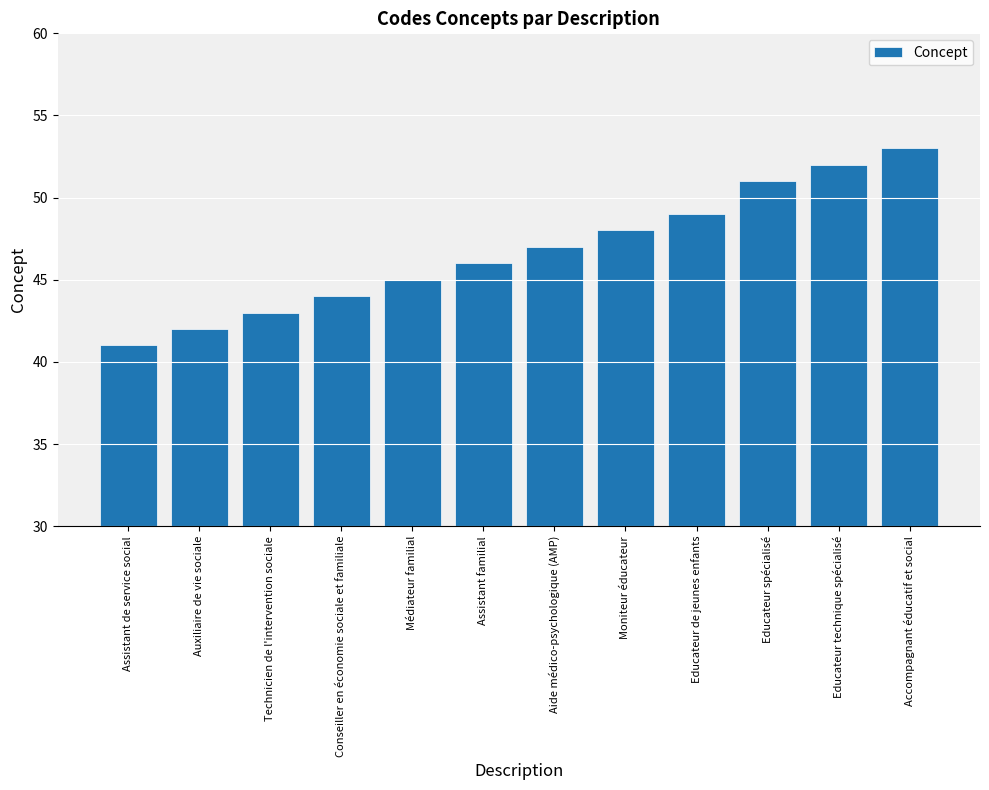

Reading left to right, extract all data points from this chart.

Assistant de service social=41	Auxiliaire de vie sociale=42	Technicien de l'intervention sociale=43	Conseiller en économie sociale et familiale=44	Médiateur familial=45	Assistant familial=46	Aide médico-psychologique (AMP)=47	Moniteur éducateur=48	Educateur de jeunes enfants=49	Educateur spécialisé=51	Educateur technique spécialisé=52	Accompagnant éducatif et social=53